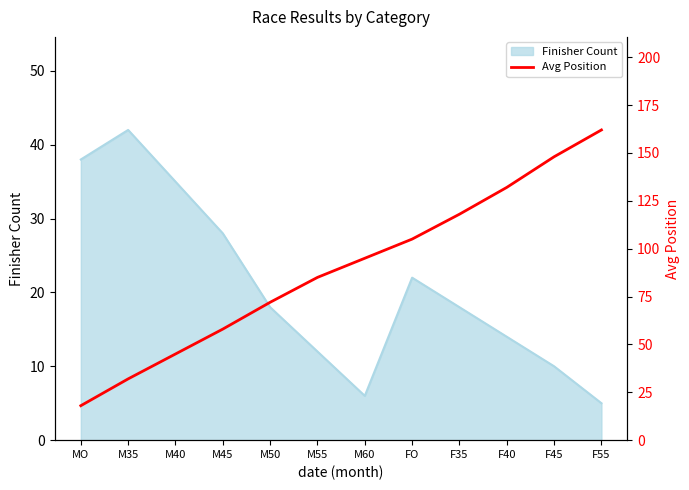

The value of Finisher Count at M55 is 2. True or false?

False